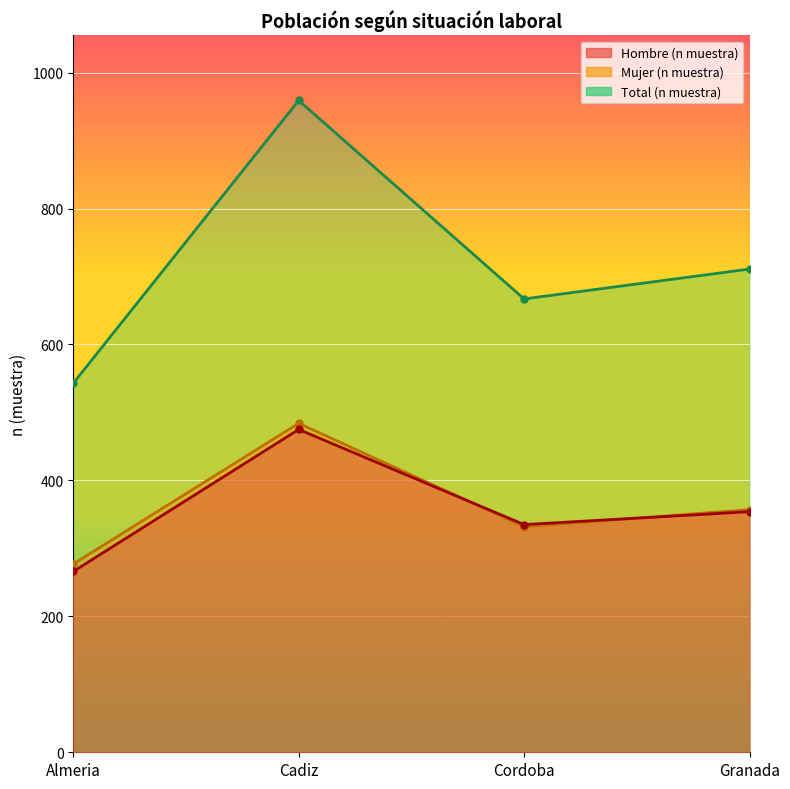

Does the chart display data point markers on the line(s)?

Yes